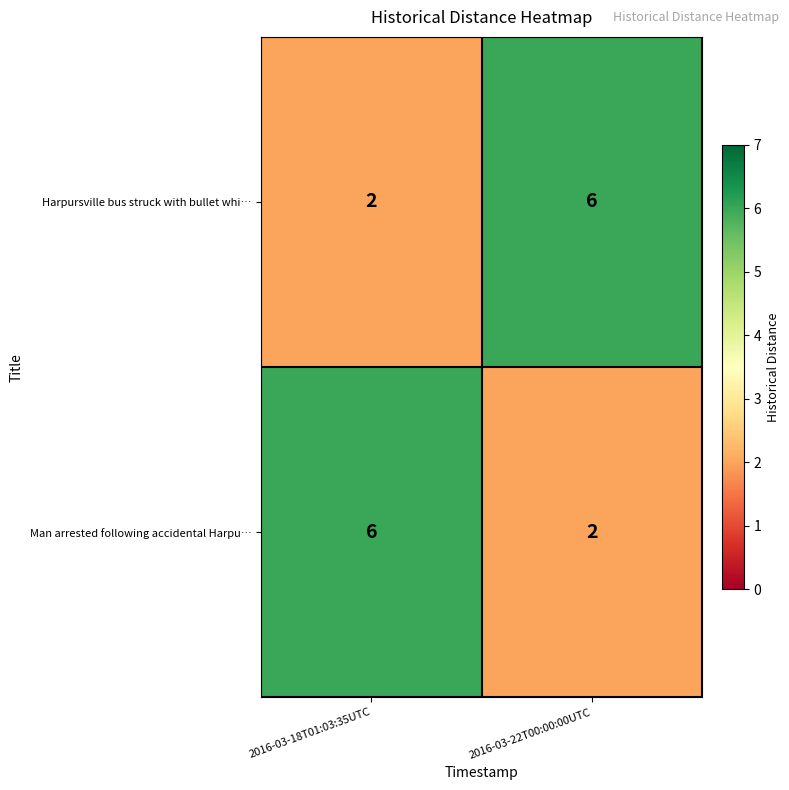

What is the difference between the highest and lowest values at 2016-03-22T00:00:00UTC?

4